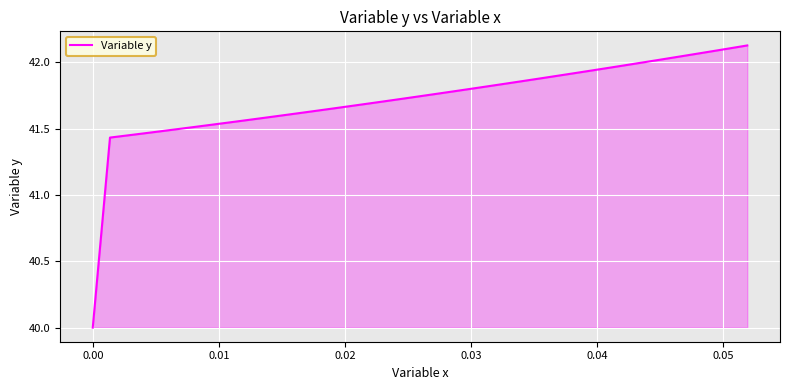

What is the difference between the maximum and minimum values?

2.1